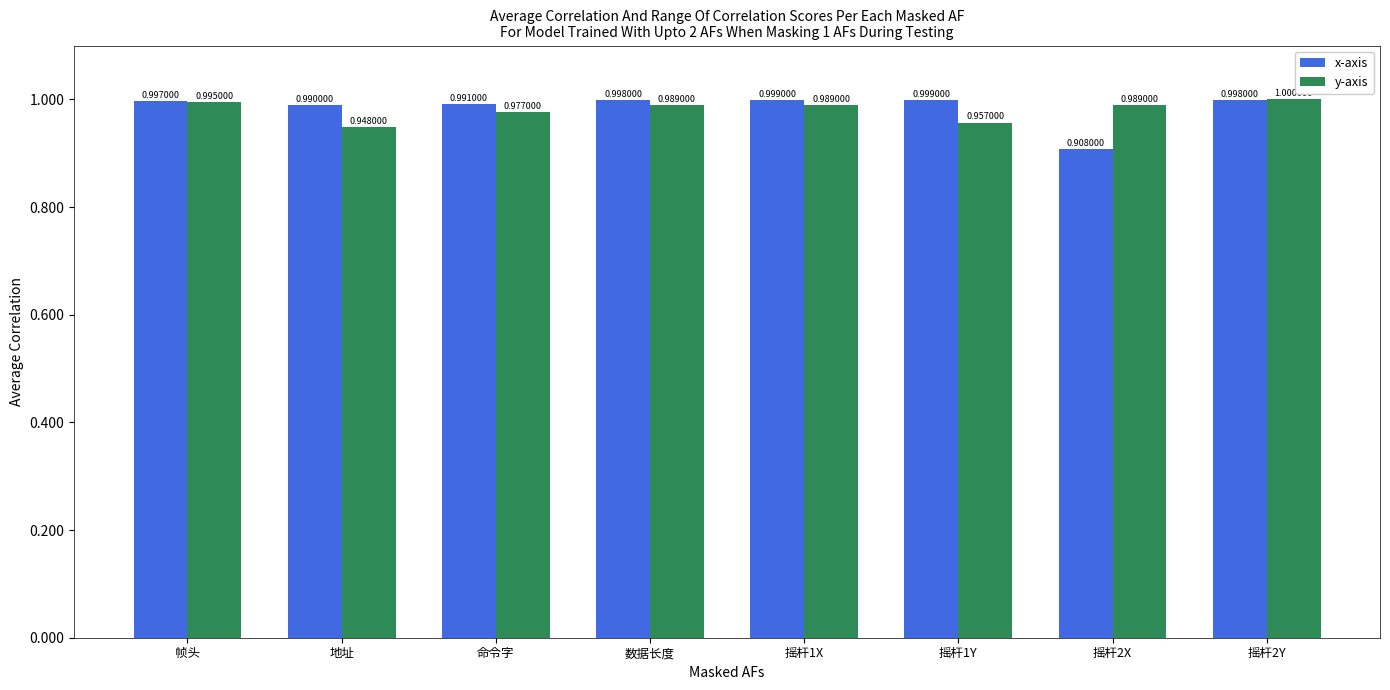

Which label corresponds to the smallest value in the chart?

摇杆2X